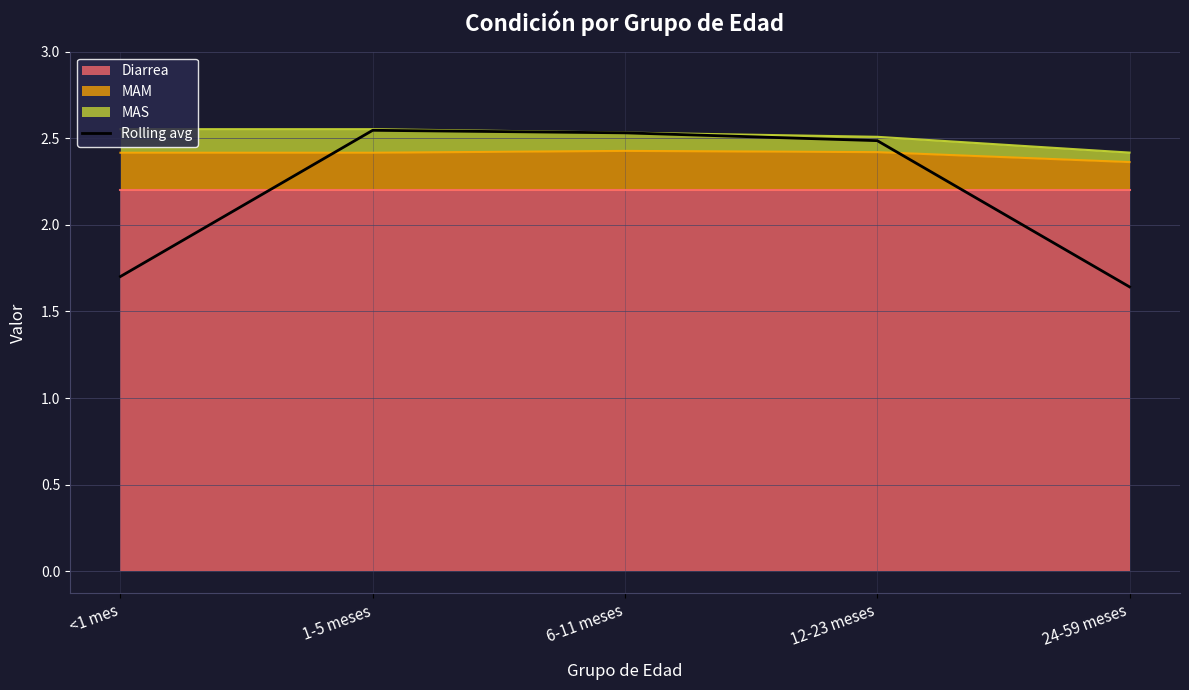

Rank the categories by value from lowest to highest.

24-59 meses, <1 mes, 12-23 meses, 6-11 meses, 1-5 meses